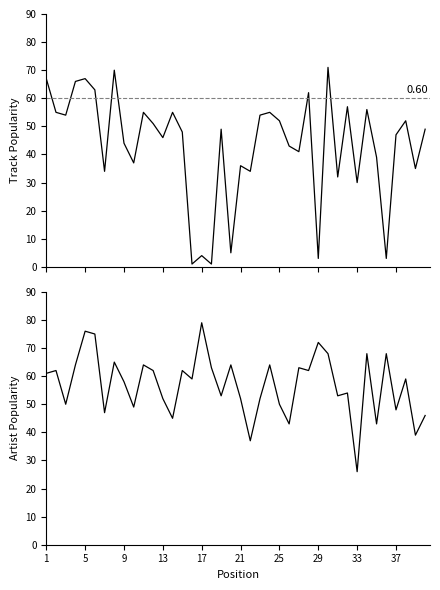

The Track_Popularity series shows 25 at 4. True or false?

False